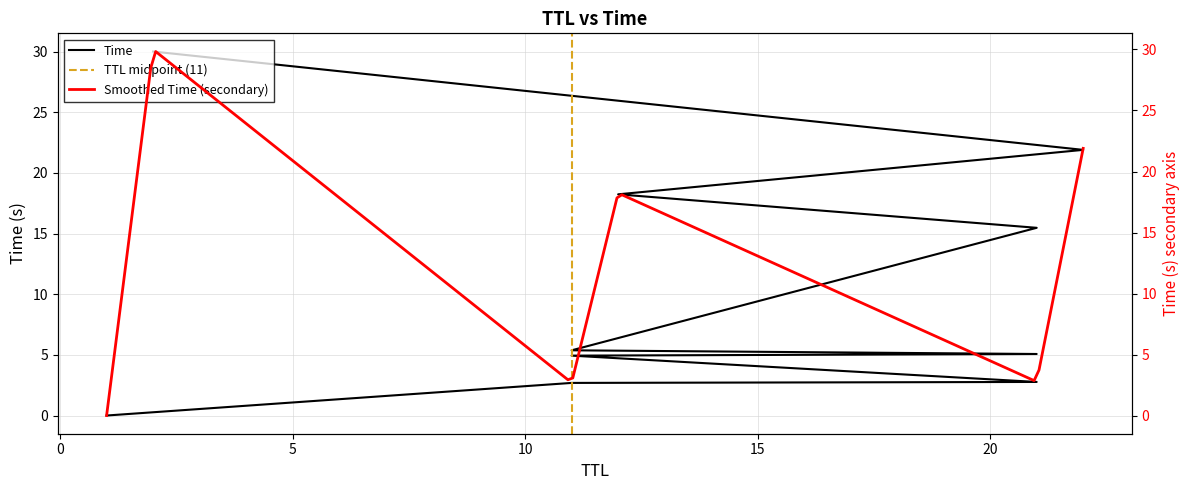

What is the sum of all values?

106.4